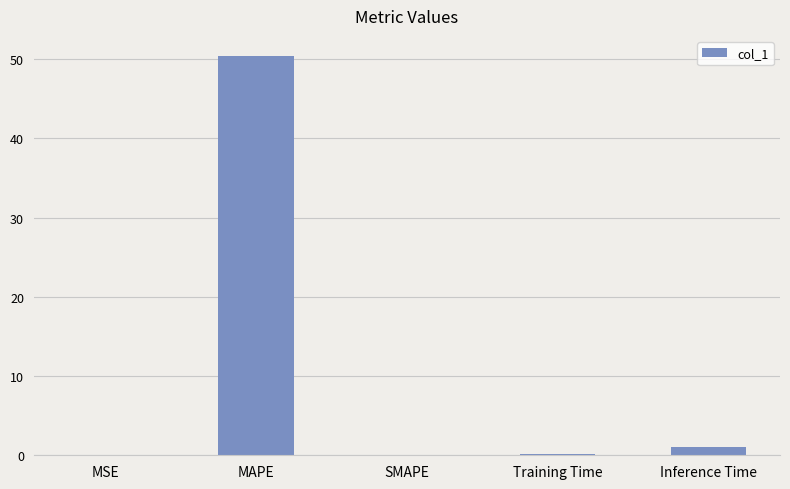

How many series are shown in this chart?

1